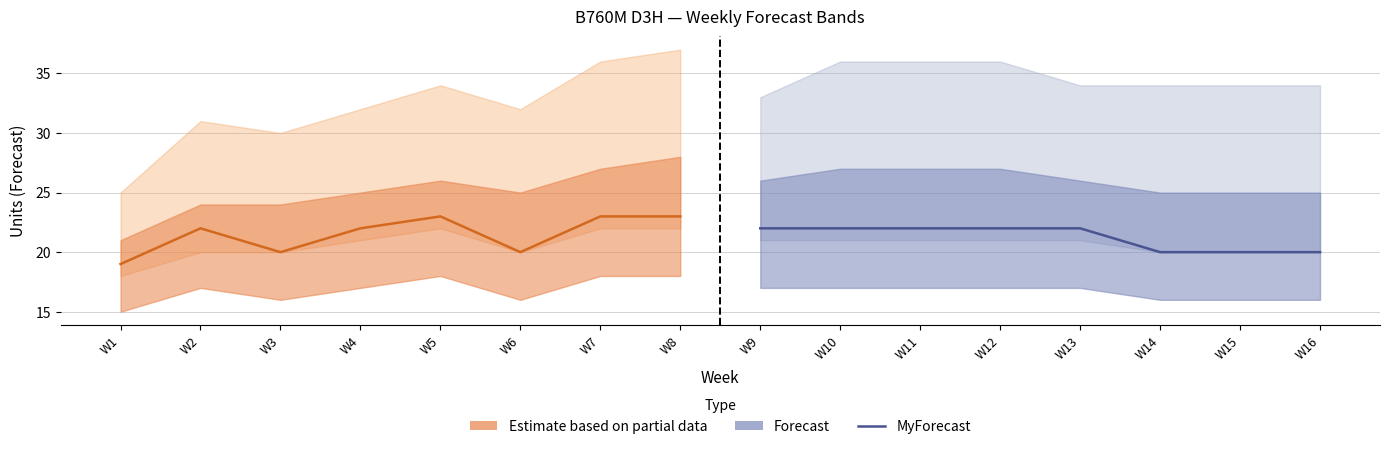

Reading left to right, transcribe all the data shown in this chart.

MyForecast (partial): 19	22	20	22	23	20	23	23
MyForecast (forecast): 22	22	22	22	22	20	20	20